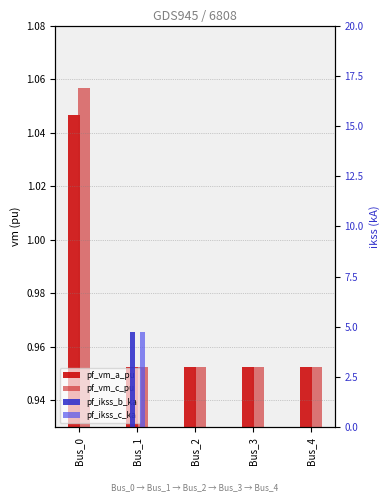

At Bus_1, list the series in order from largest to smallest.

pf_ikss_b_ka, pf_ikss_c_ka, pf_vm_c_pu, pf_vm_a_pu